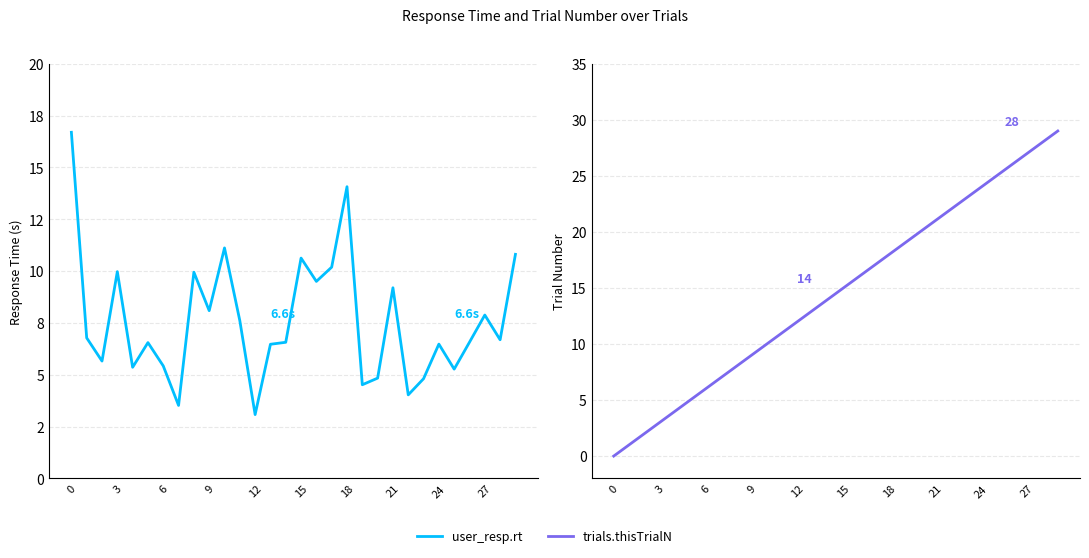

Reading left to right, transcribe all the data shown in this chart.

user_resp.rt: 16.7	6.8	5.7	10.0	5.4	6.6	5.4	3.5	9.9	8.1	11.1	7.6	3.1	6.5	6.6	10.6	9.5	10.2	14.1	4.5	4.8	9.2	4.0	4.8	6.5	5.3	6.6	7.9	6.7	10.8
trials.thisTrialN: 0.0	1.0	2.0	3.0	4.0	5.0	6.0	7.0	8.0	9.0	10.0	11.0	12.0	13.0	14.0	15.0	16.0	17.0	18.0	19.0	20.0	21.0	22.0	23.0	24.0	25.0	26.0	27.0	28.0	29.0